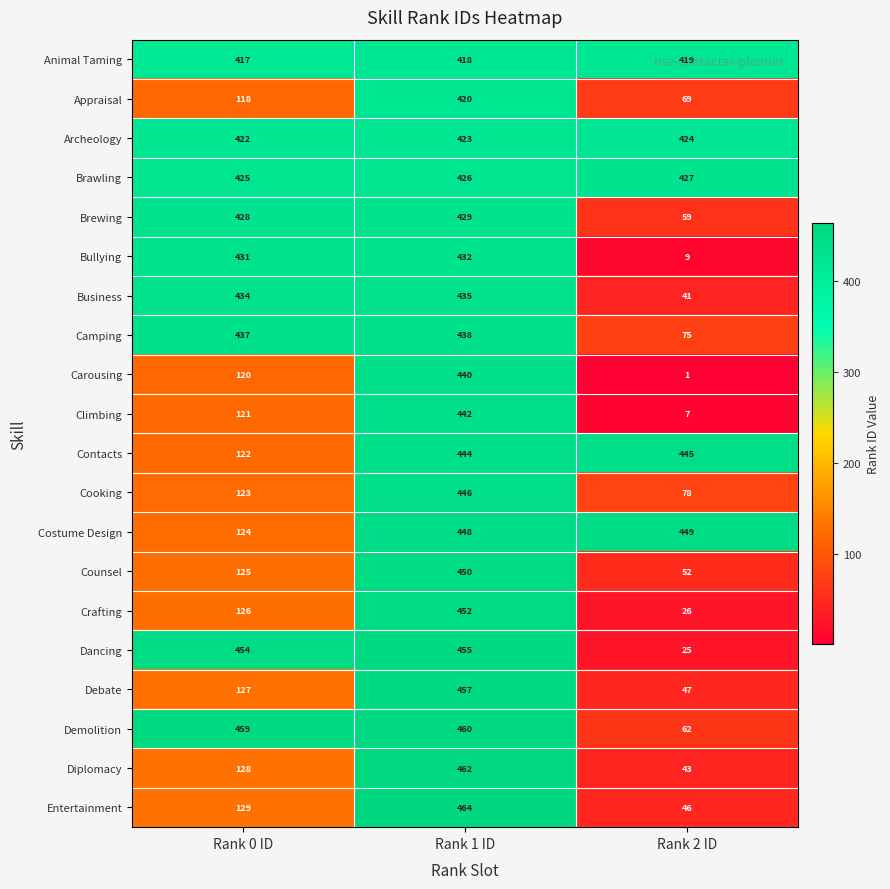

The value of Diplomacy at Rank 0 ID is 128. True or false?

True